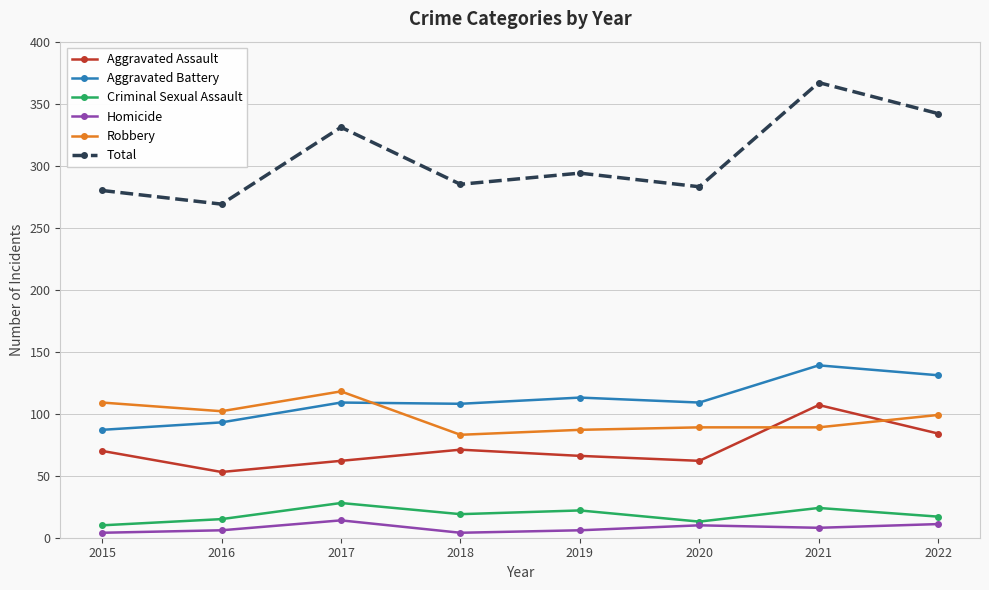

Rank the series at 2022 from highest to lowest value.

Total, Aggravated Battery, Robbery, Aggravated Assault, Criminal Sexual Assault, Homicide